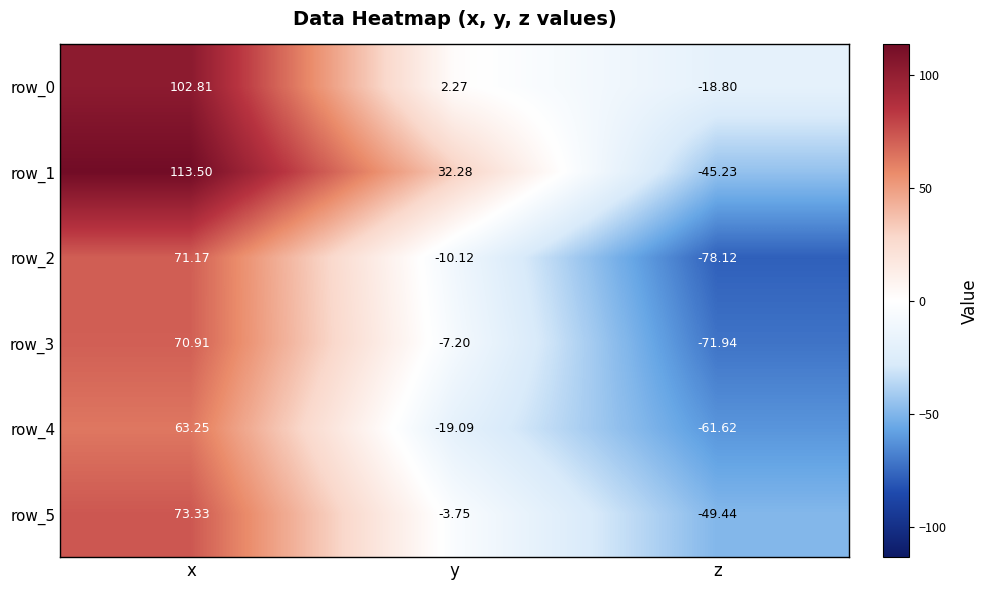

Between x and y, which series saw the biggest shift?

row_0